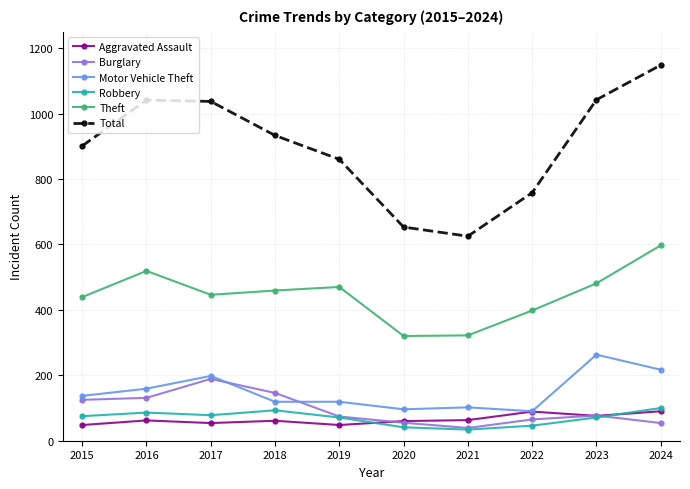

True or false: Total and Aggravated Assault cross at least once.

False